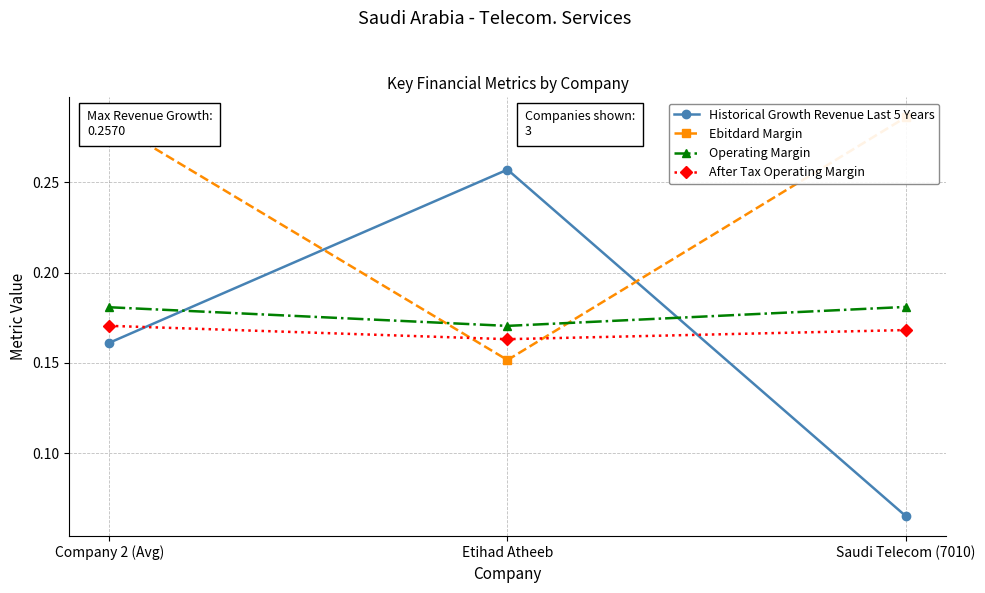

Between Saudi Telecom (7010) and Company 2 (Avg), which is larger?

Company 2 (Avg)